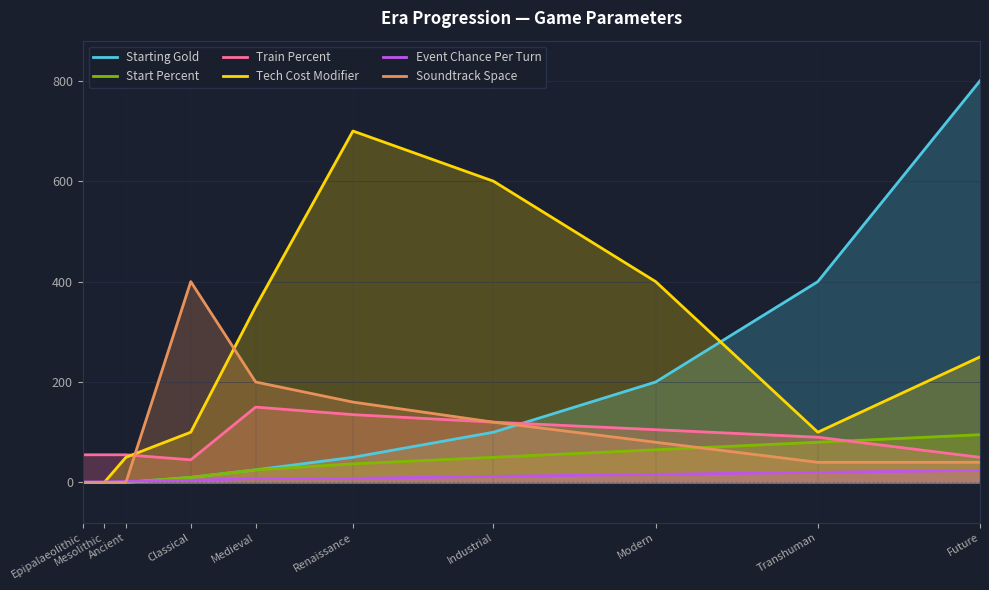

Which series changed the most between Mesolithic and Modern?

Tech Cost Modifier